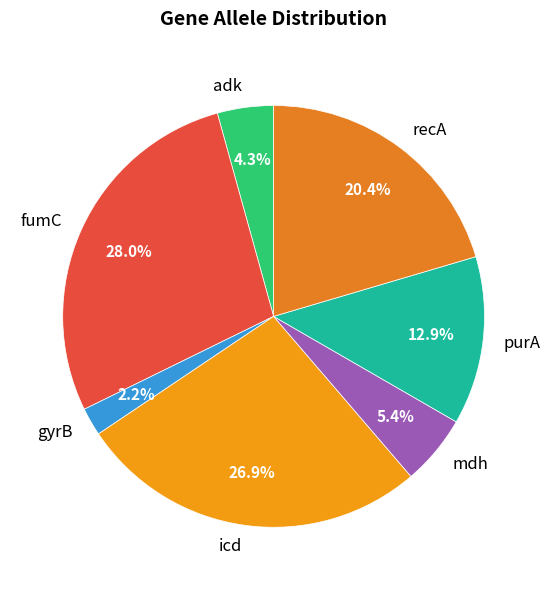

Between gyrB and adk, which is larger?

adk